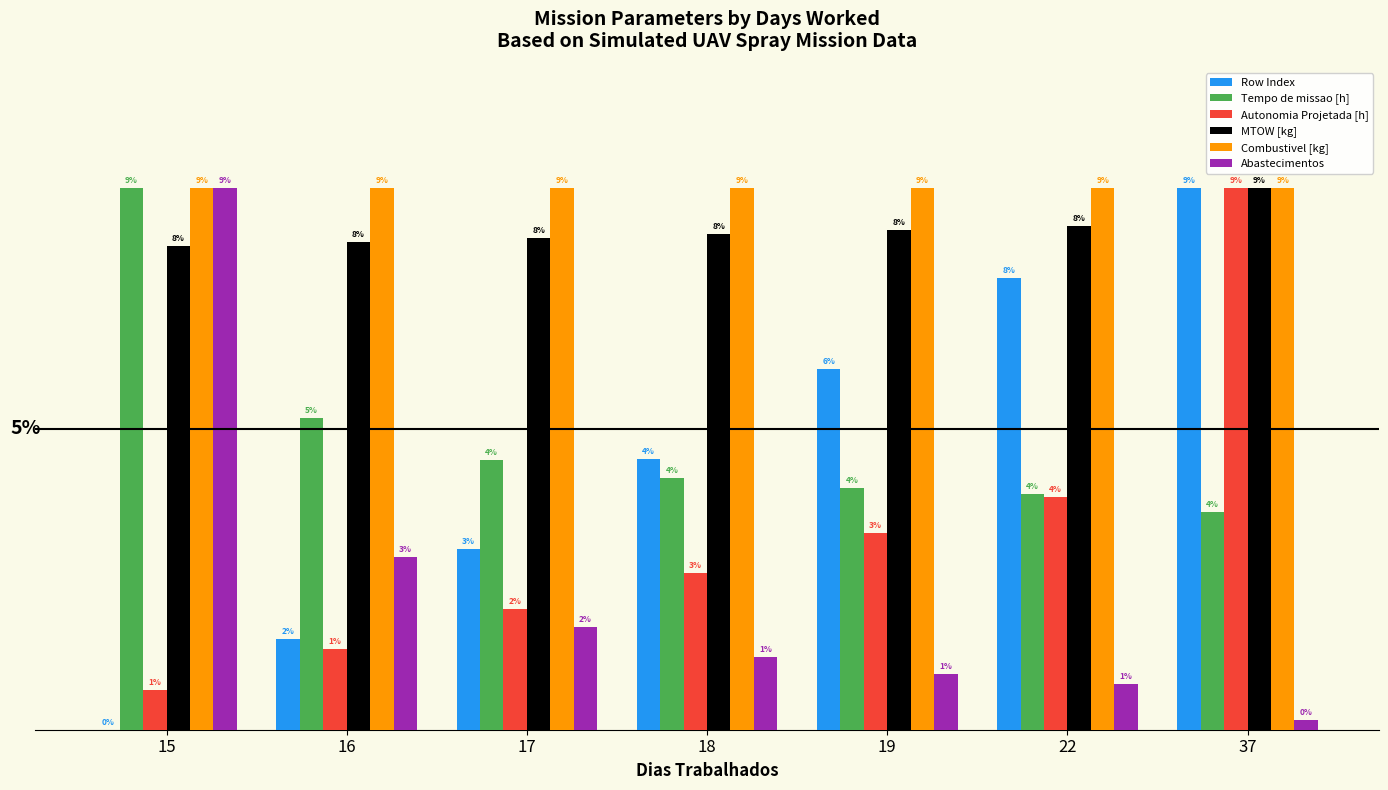

Which series has the largest total across all categories?

Combustivel [kg]